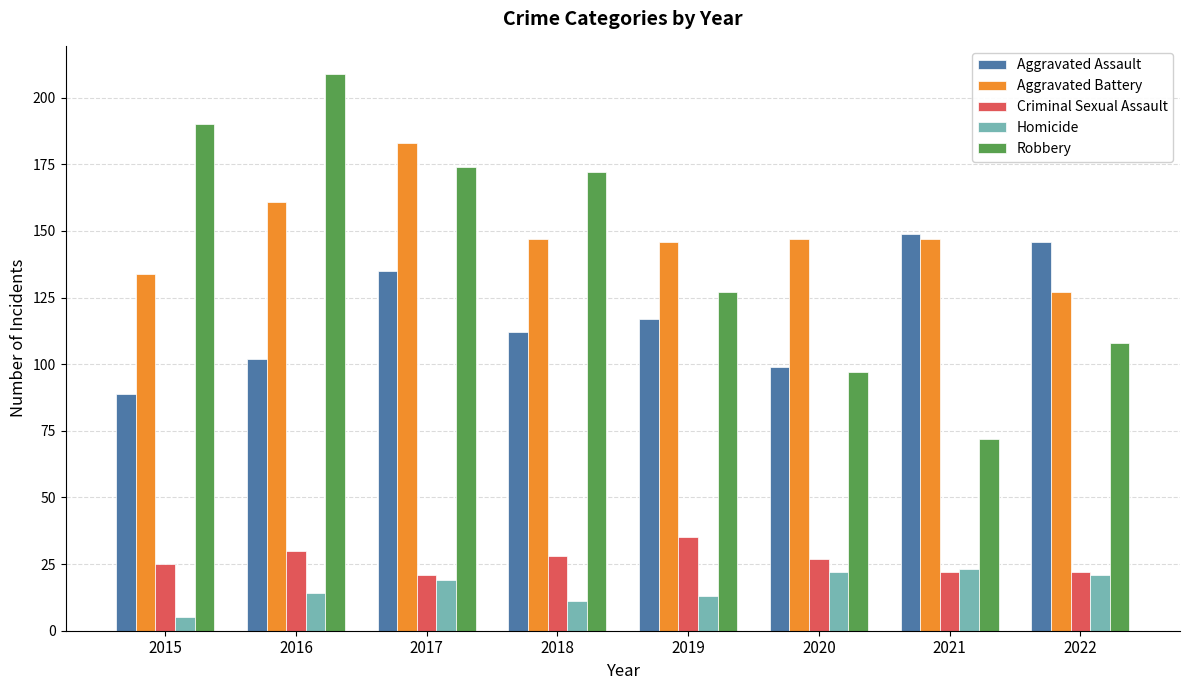

What is the value of the Criminal Sexual Assault bar at the 3rd from the left?

21